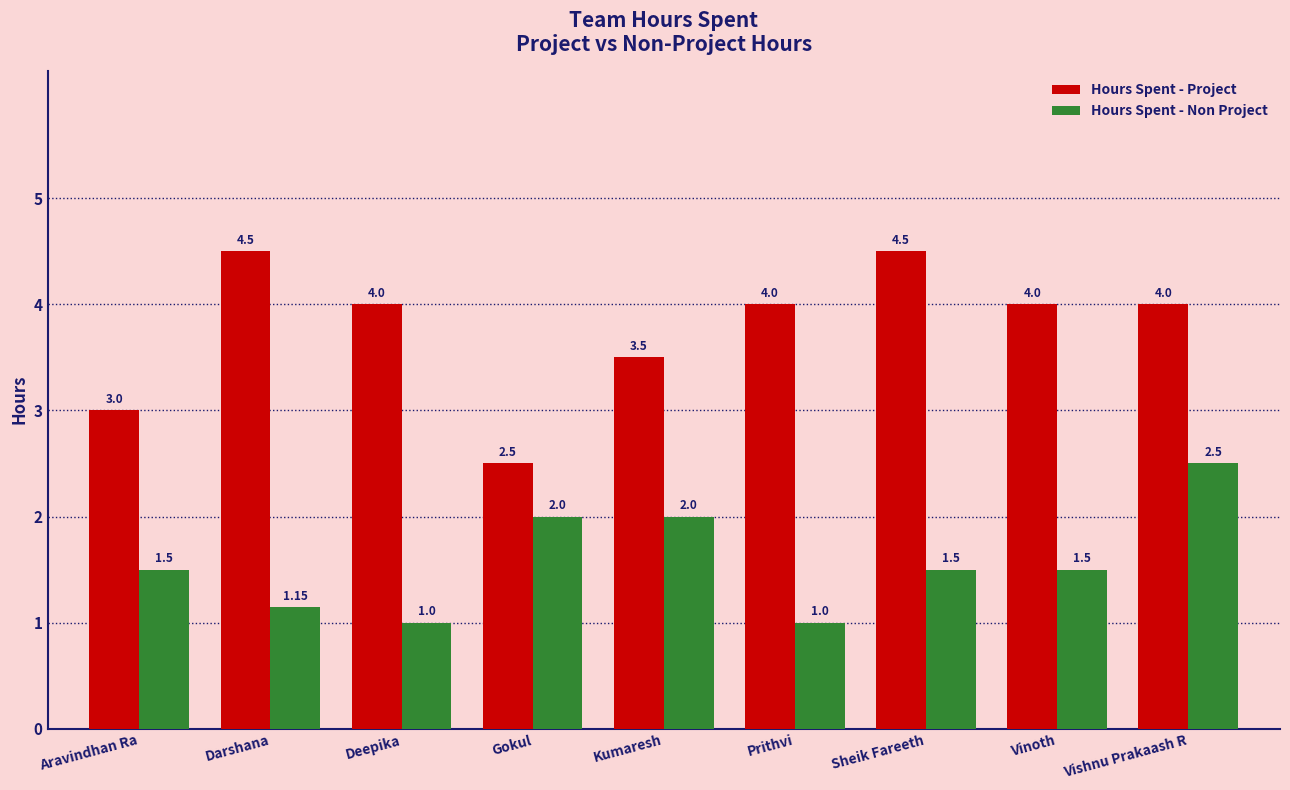

The Hours Spent - Project series shows 4.0 at Vinoth. True or false?

True